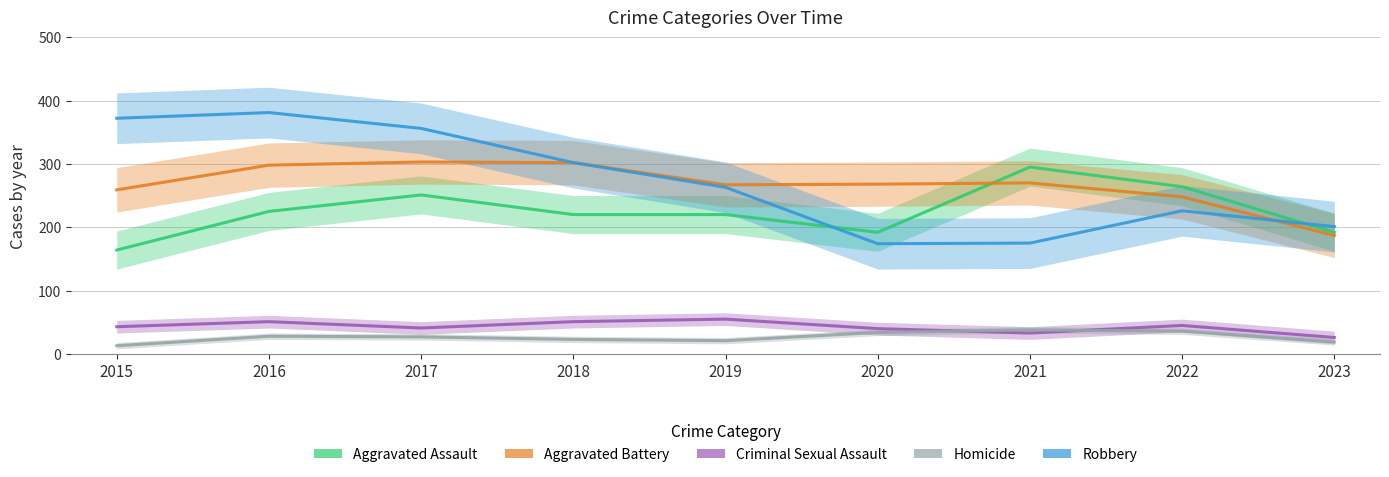

Where is the first local maximum for Robbery?

2016